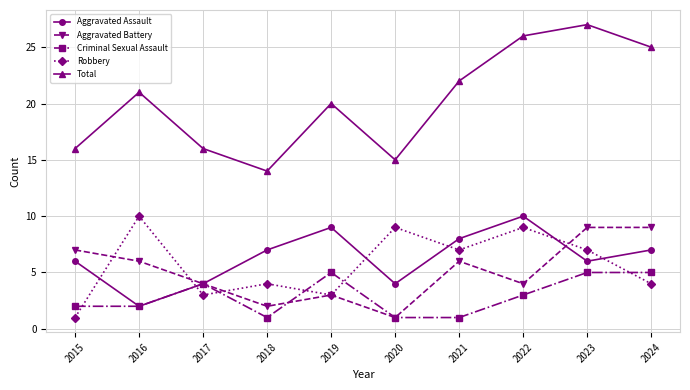

True or false: Aggravated Assault and Total cross at least once.

False